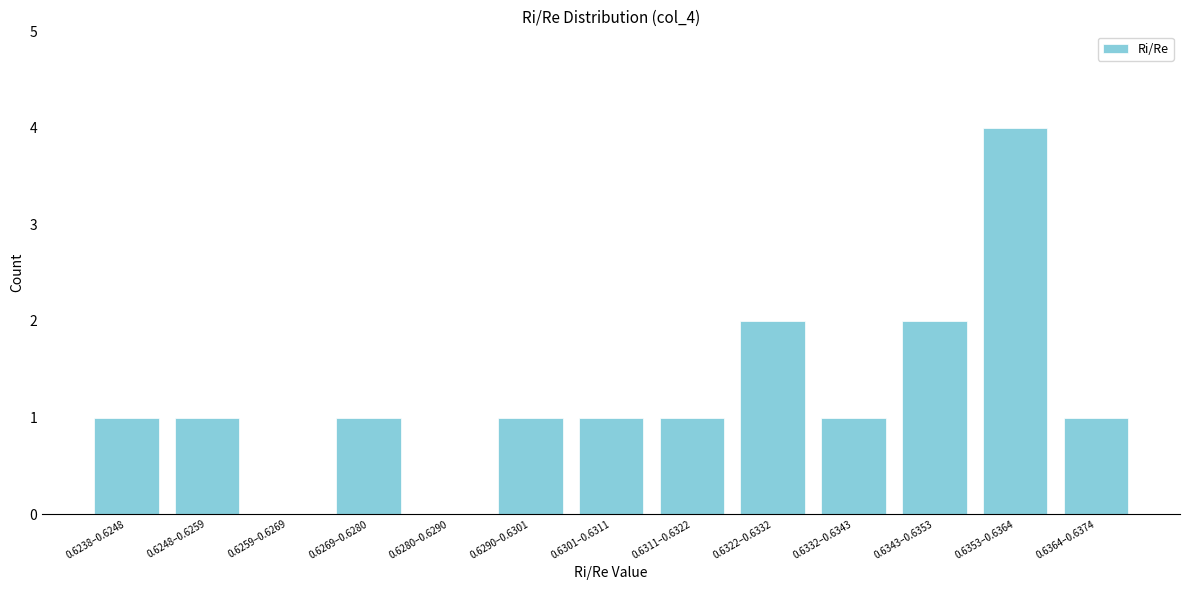

Reading left to right, extract all data points from this chart.

0.6238–0.6248=1	0.6248–0.6259=1	0.6259–0.6269=0	0.6269–0.6280=1	0.6280–0.6290=0	0.6290–0.6301=1	0.6301–0.6311=1	0.6311–0.6322=1	0.6322–0.6332=2	0.6332–0.6343=1	0.6343–0.6353=2	0.6353–0.6364=4	0.6364–0.6374=1